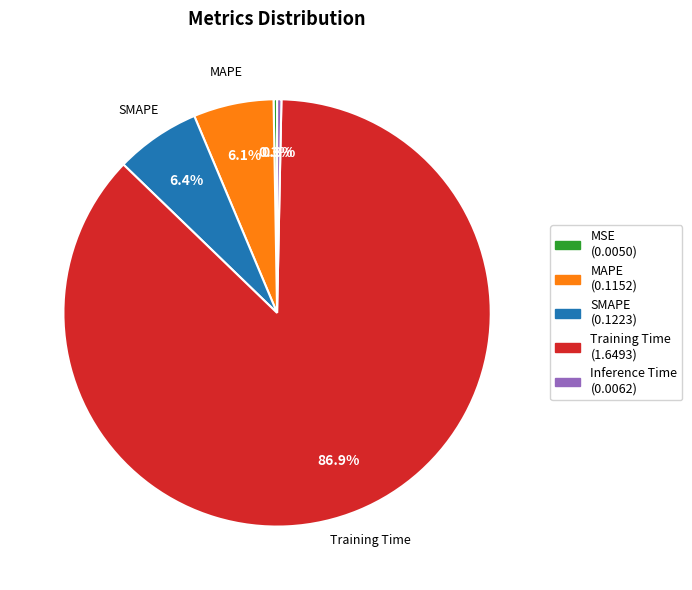

Does any single category account for the majority?

Yes